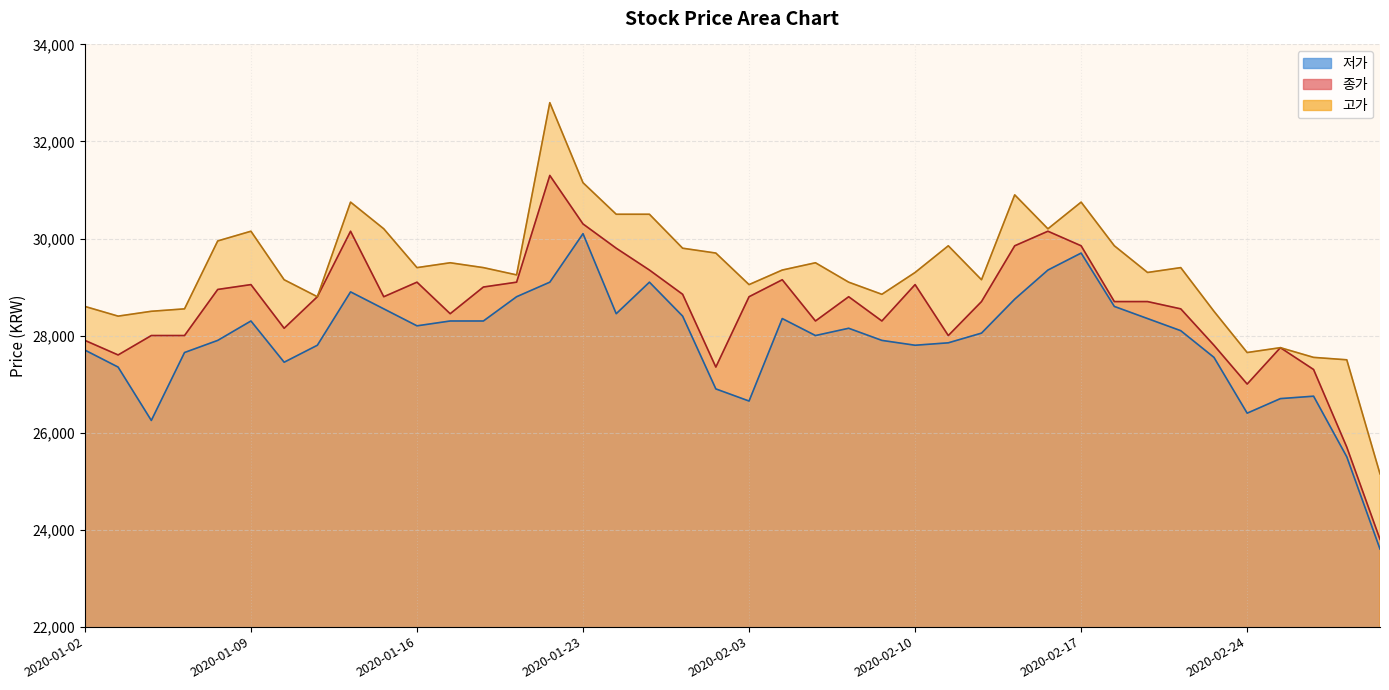

Which label corresponds to the largest value in the chart?

2020-01-22